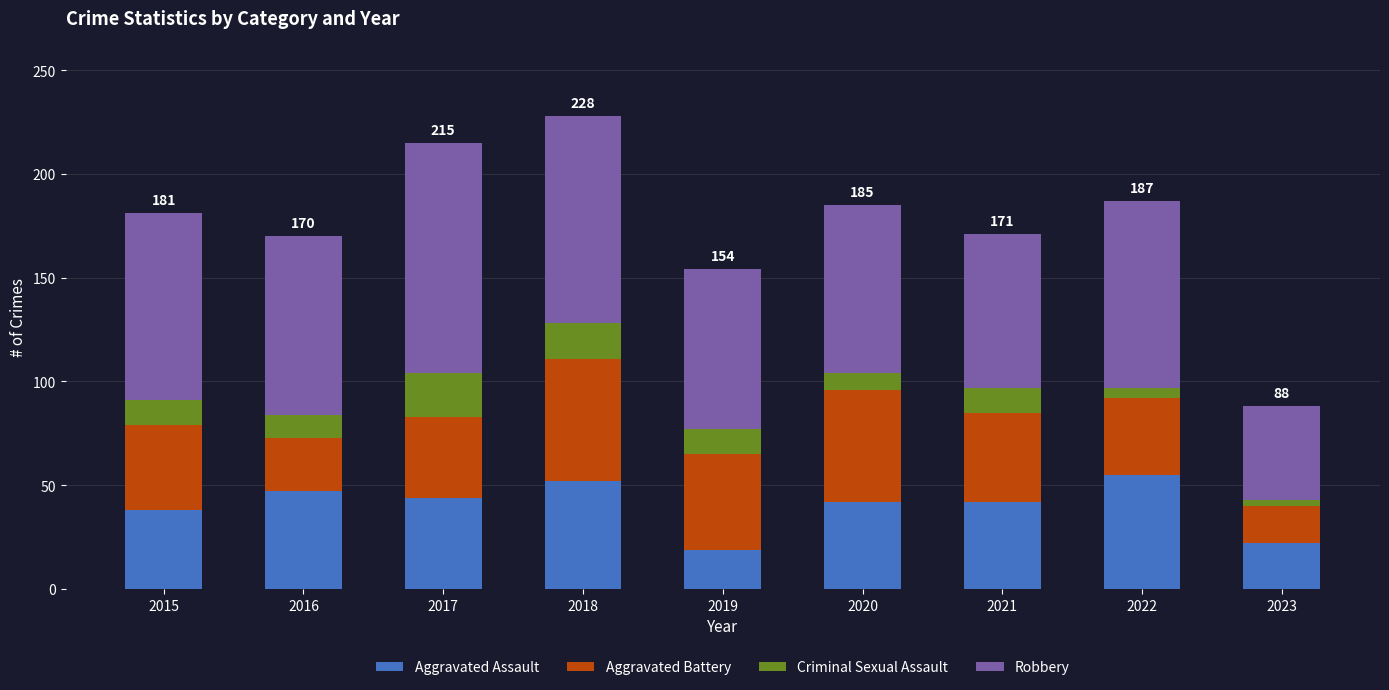

What is the lowest value of the Aggravated Assault series?

19